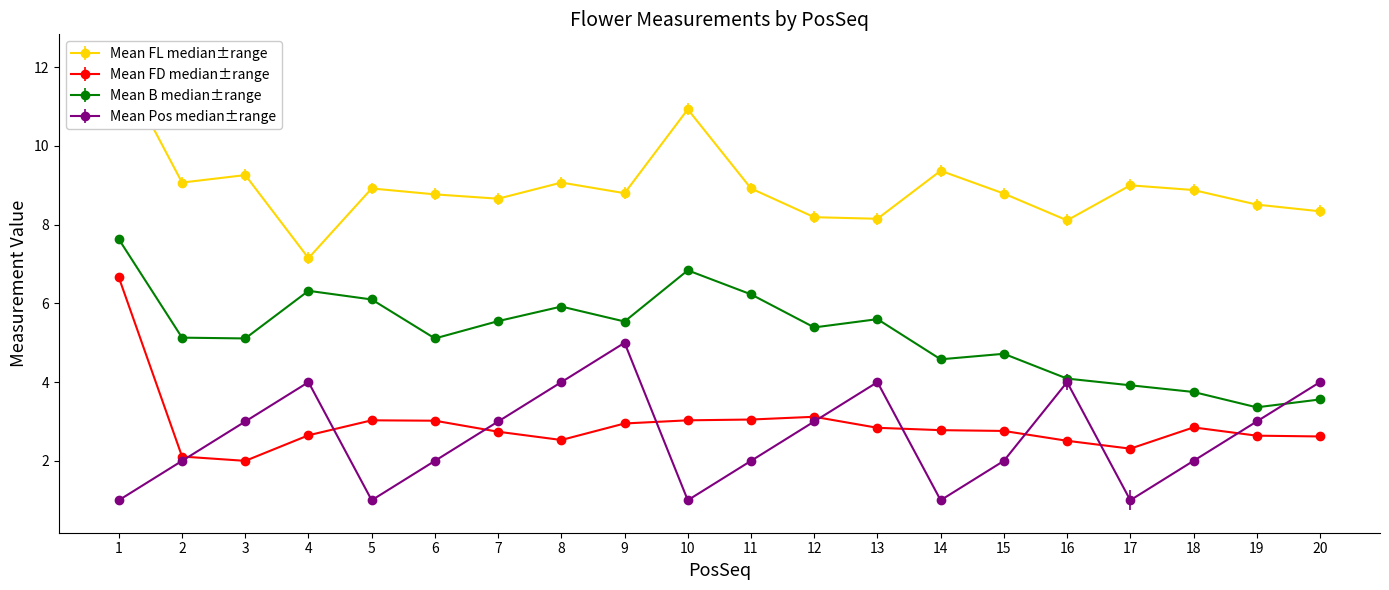

True or false: Mean FL and Mean Pos intersect in this chart.

False